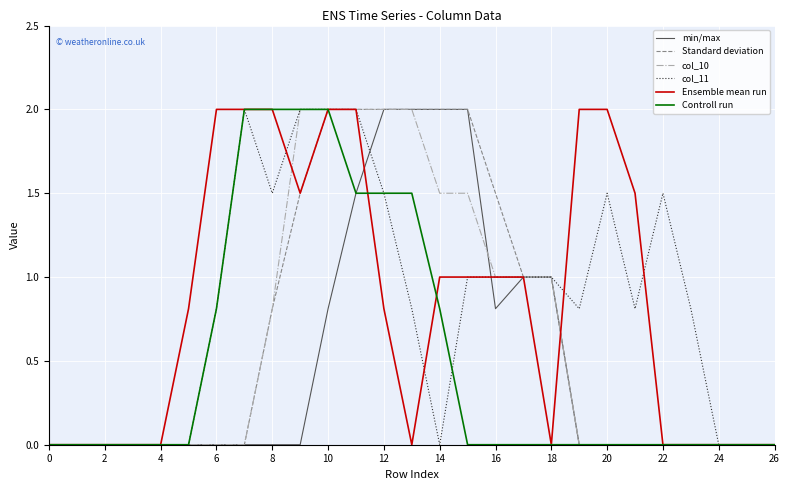

What is the maximum value for col_10?

2.0